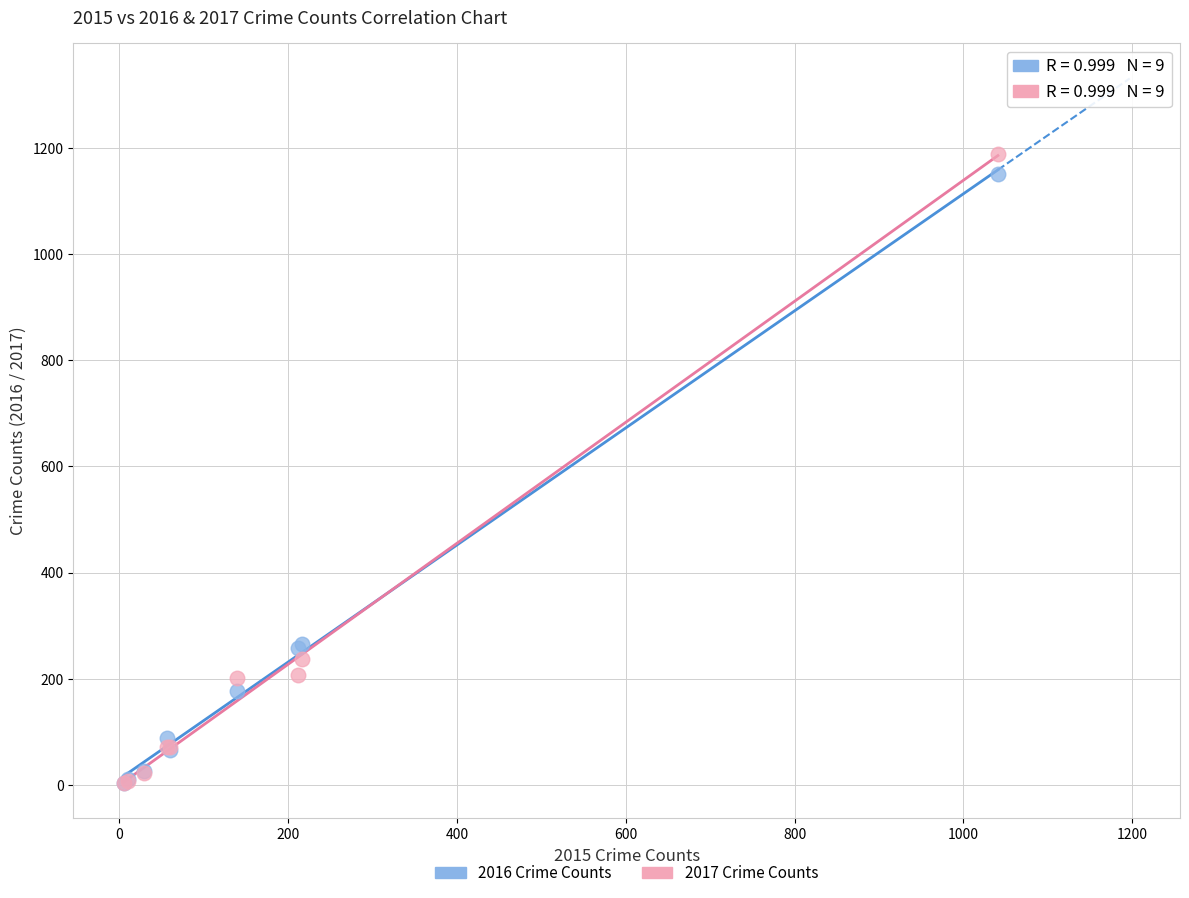

Which series has the largest Y range (max minus min)?

2017 Crime Counts